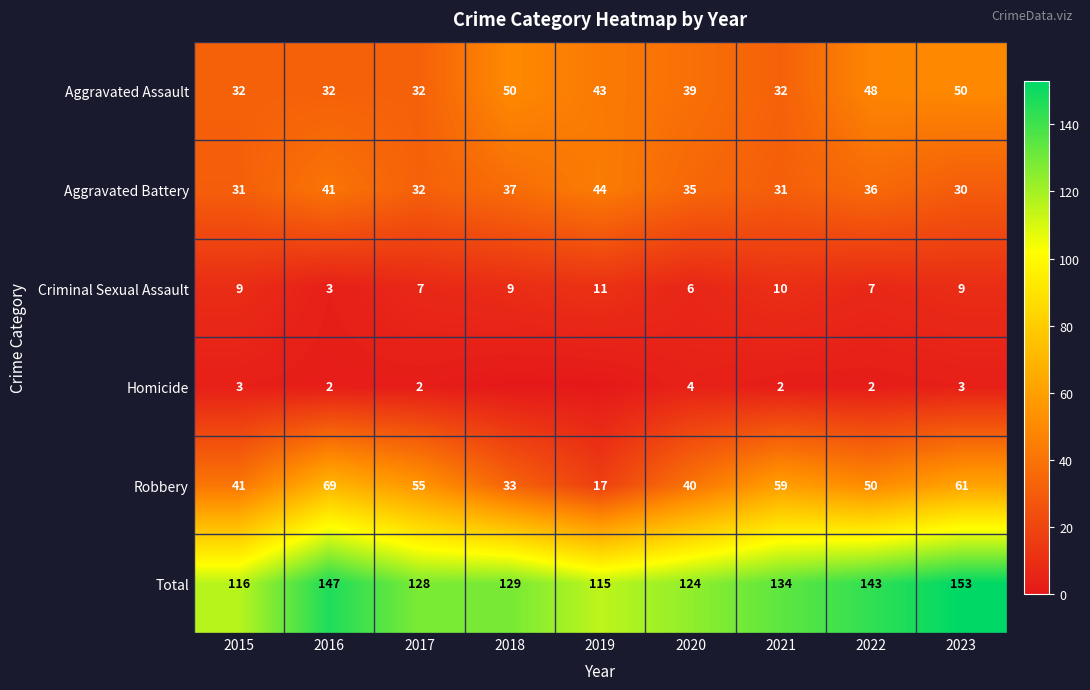

Is it true that Aggravated Assault equals 22 at 2019?

False